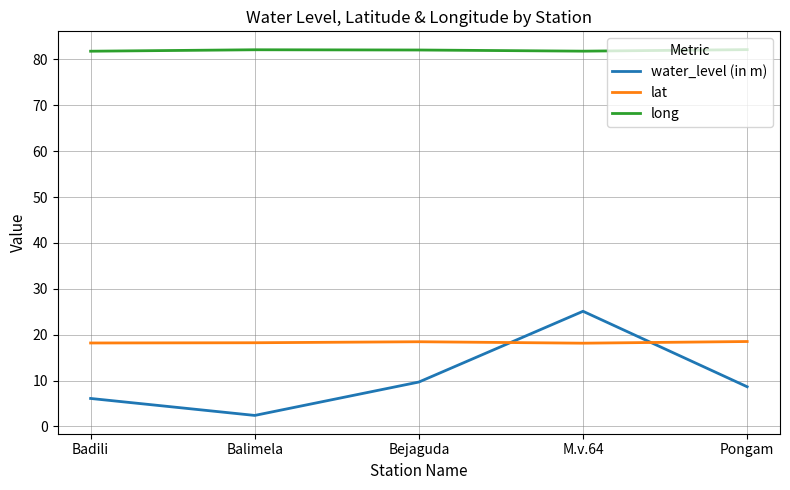

Rank the series by their maximum value, from highest to lowest.

long, water_level (in m), lat